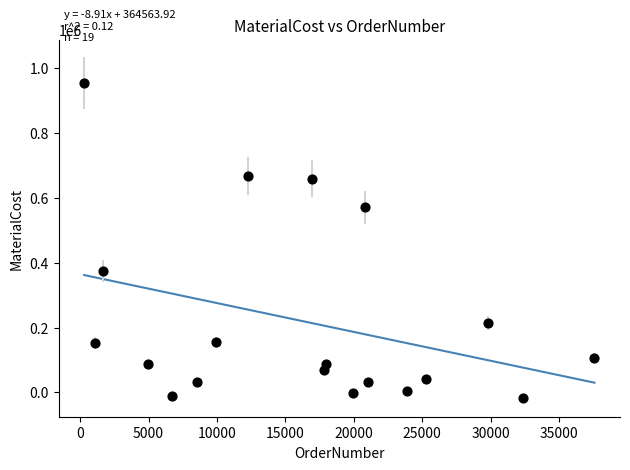

What is the range of Y values (max minus min)?

970893.7